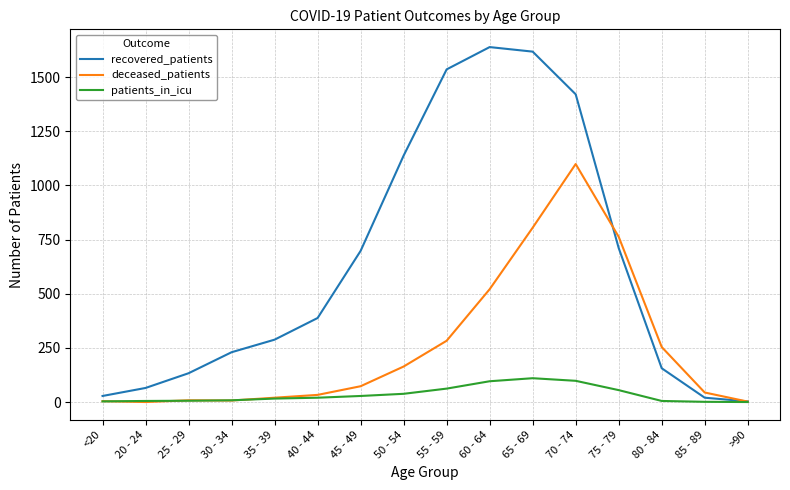

What is the maximum value shown in the chart?

1639